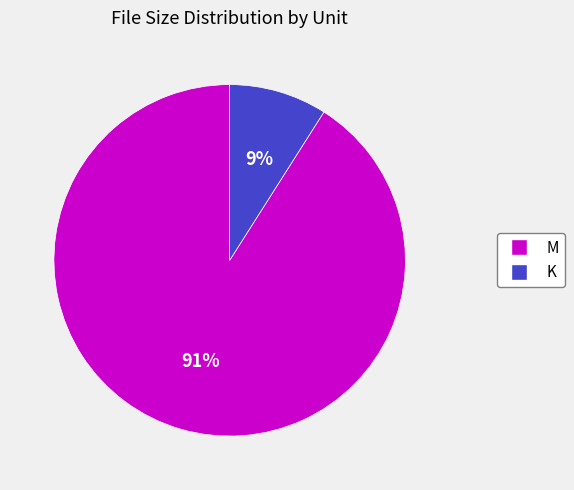

True or false: K accounts for 9% of the total.

True